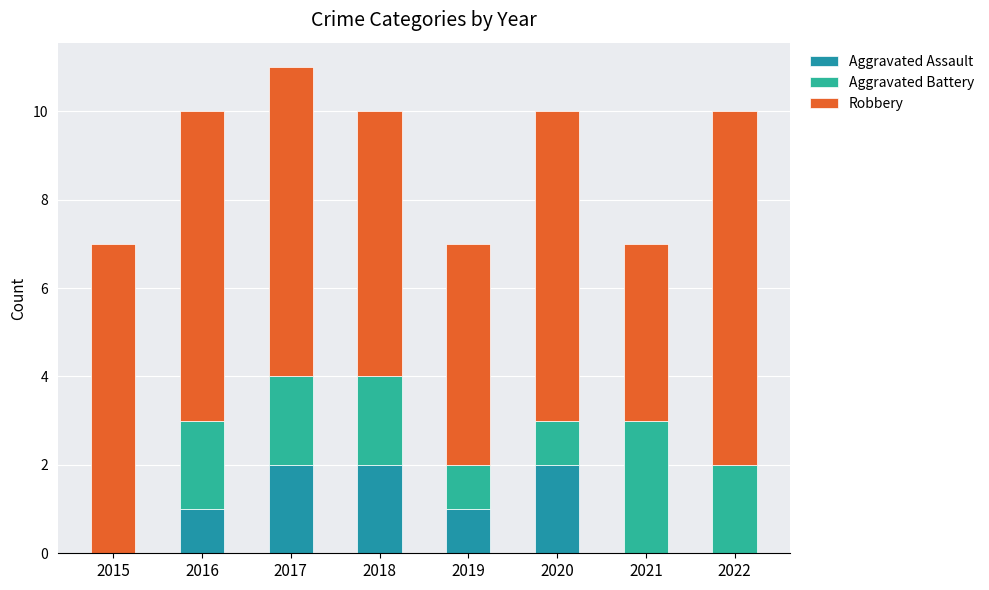

Count the Robbery values in the range 6 to 7.

5